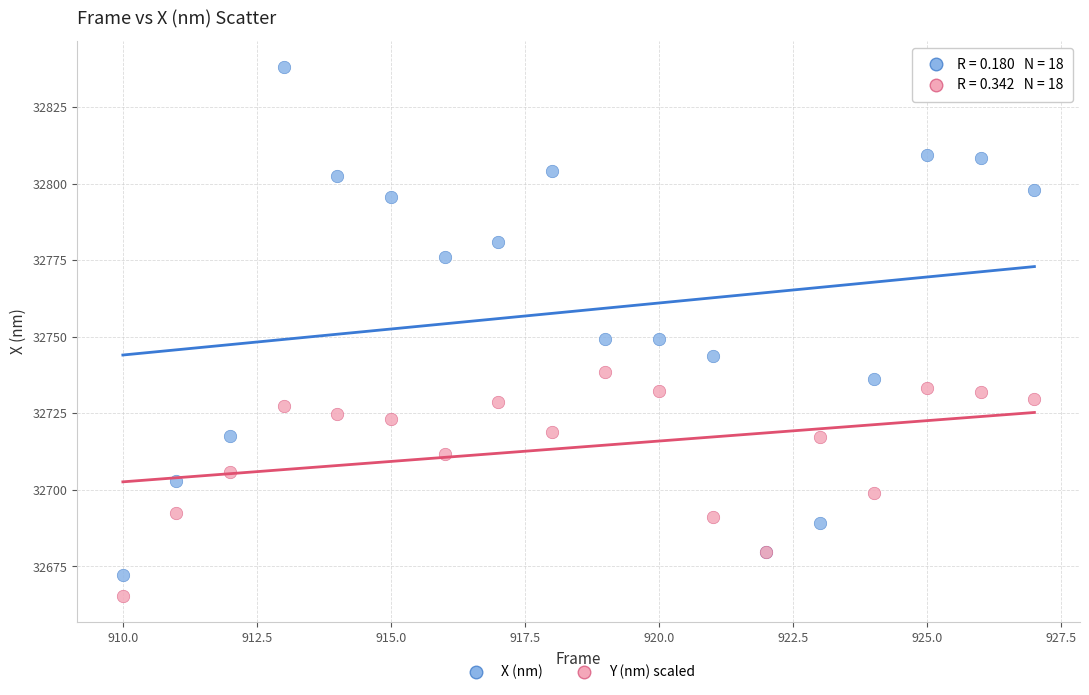

Which series has the widest spread of Y values?

X (nm)